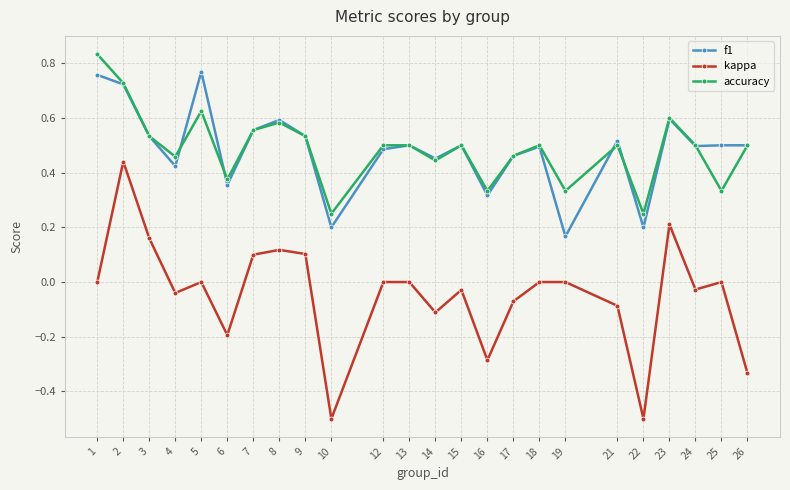

True or false: f1 has a value of 0.6 at 7.

True